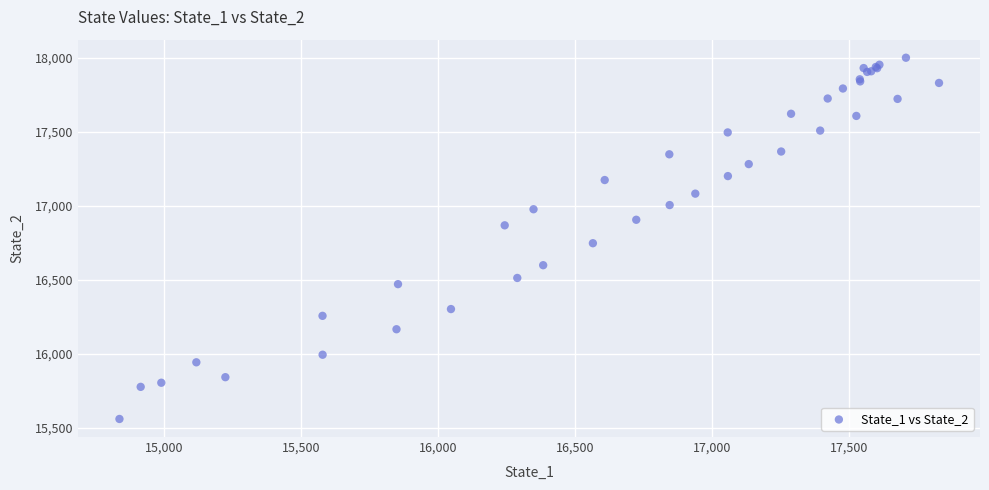

What Y value in the scatter plot is closest to 16780?

16747.3